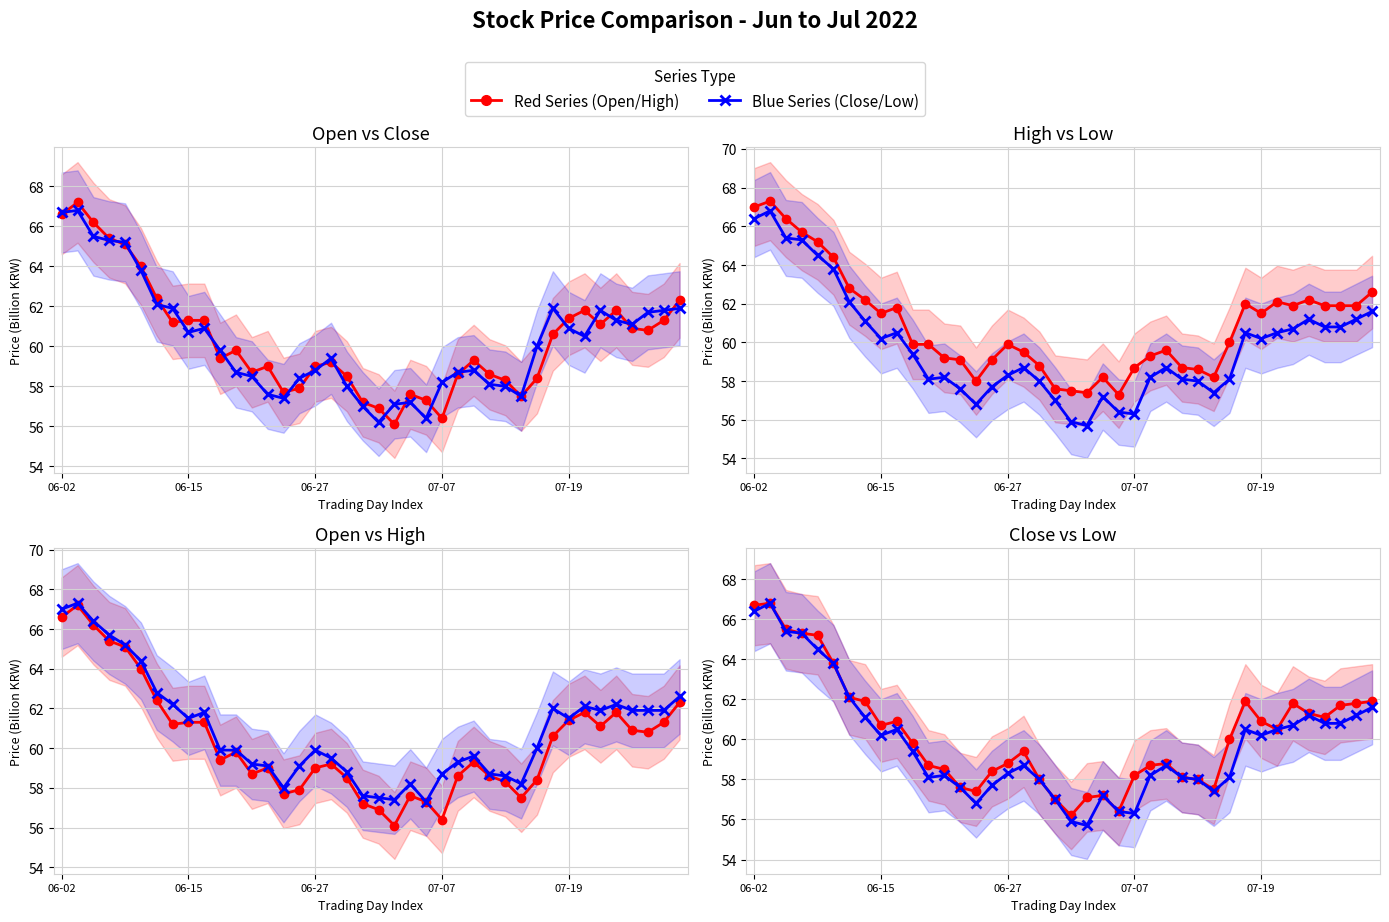

What is the sum of the High values at 22 and 17?

117.7